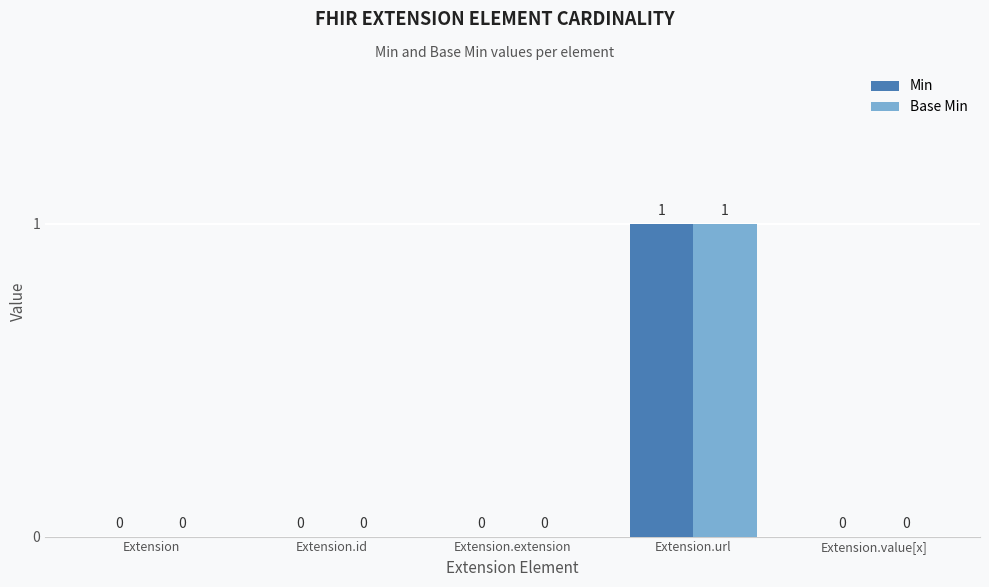

At which category does the chart reach its peak across all series?

Extension.url